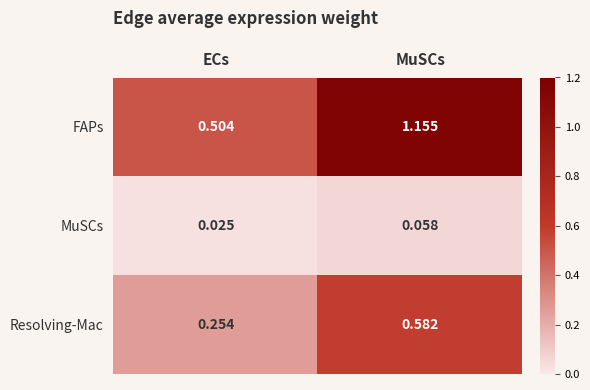

List the series in order of their overall mean, lowest first.

MuSCs, Resolving-Mac, FAPs